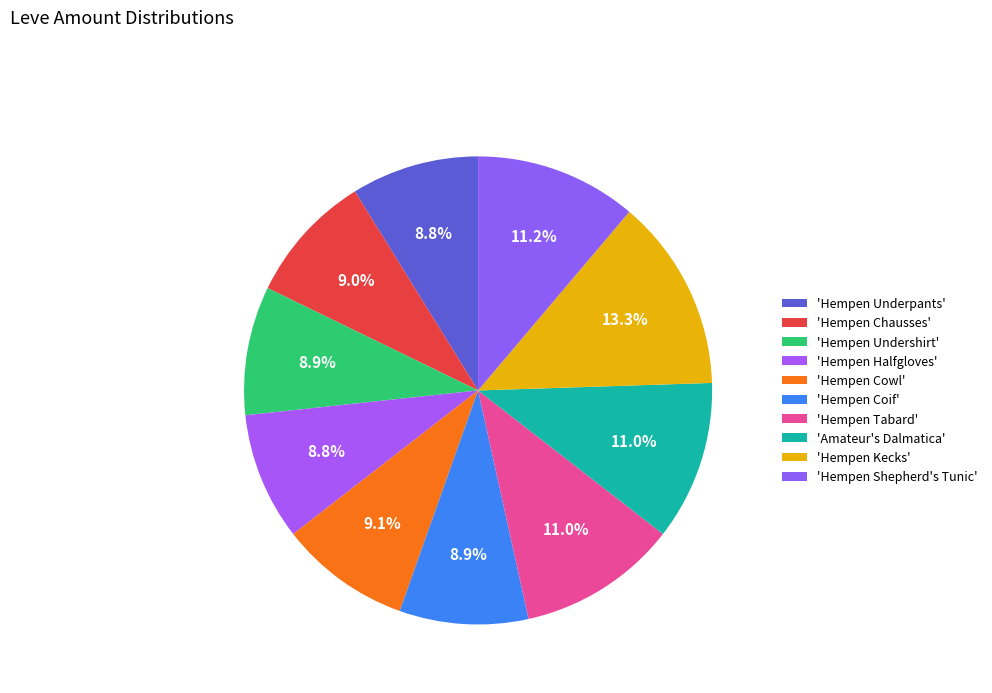

Which category has the biggest portion of the pie?

Hempen Kecks